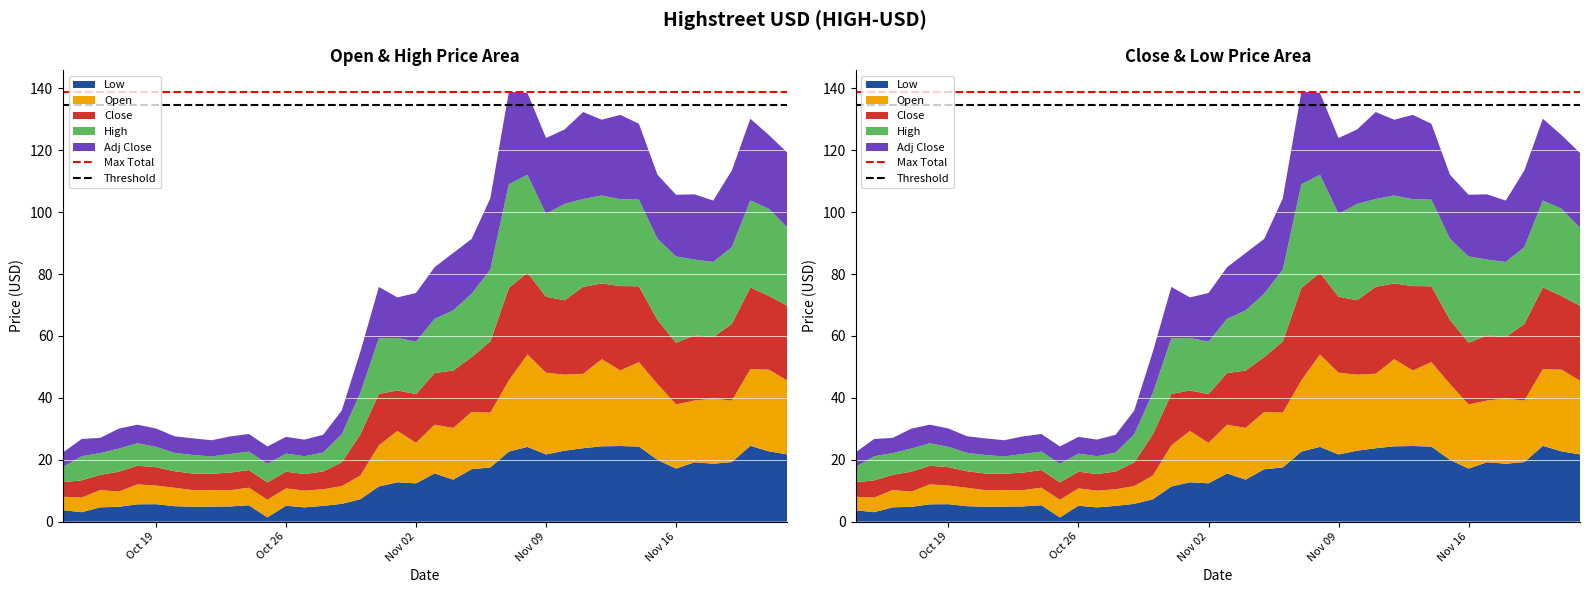

Reading left to right, list all the values displayed in this chart.

Max Total: 138.9	138.9
Threshold: 134.8	134.8